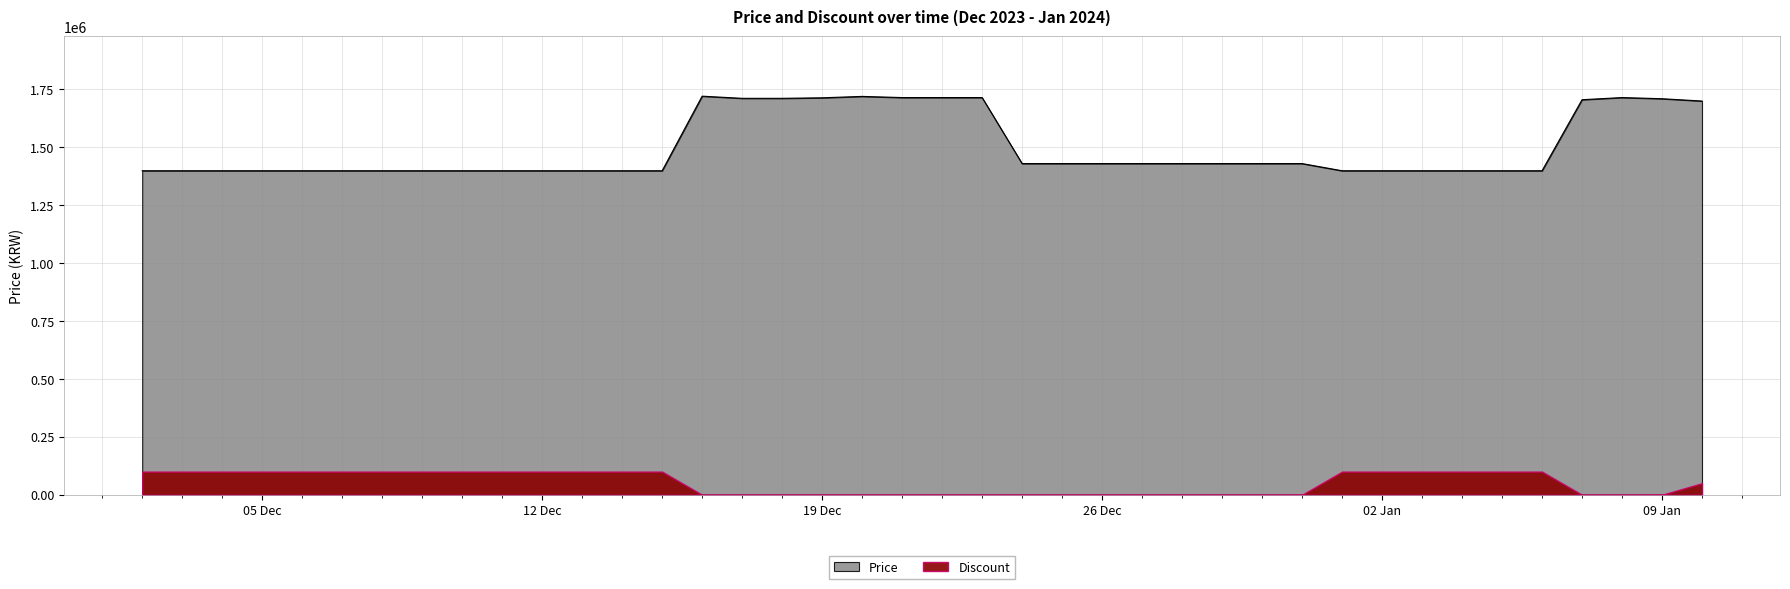

Count the number of values greater than 1430000.

12